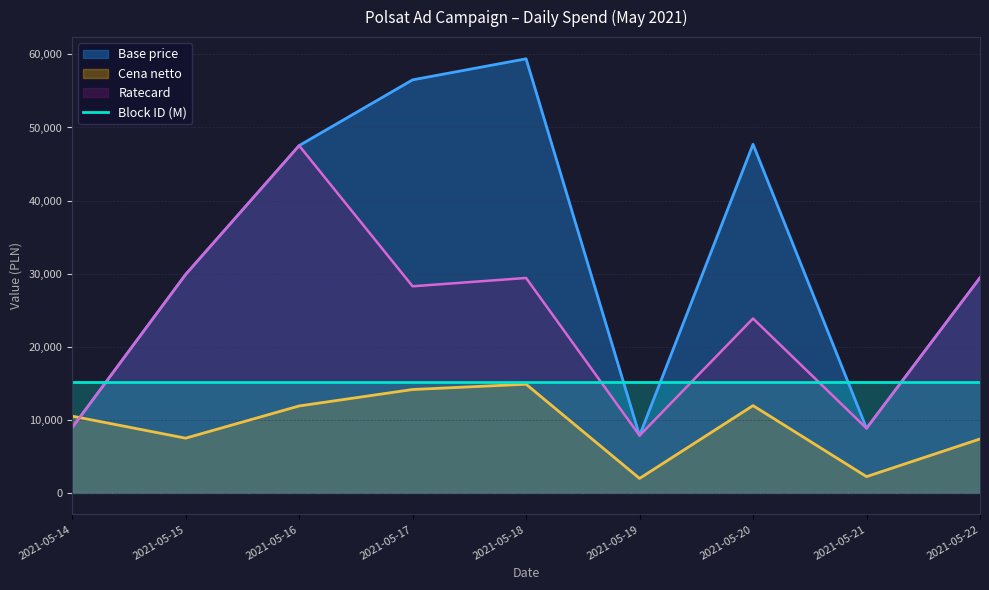

Which series changed the most between 2021-05-17 and 2021-05-21?

Base price